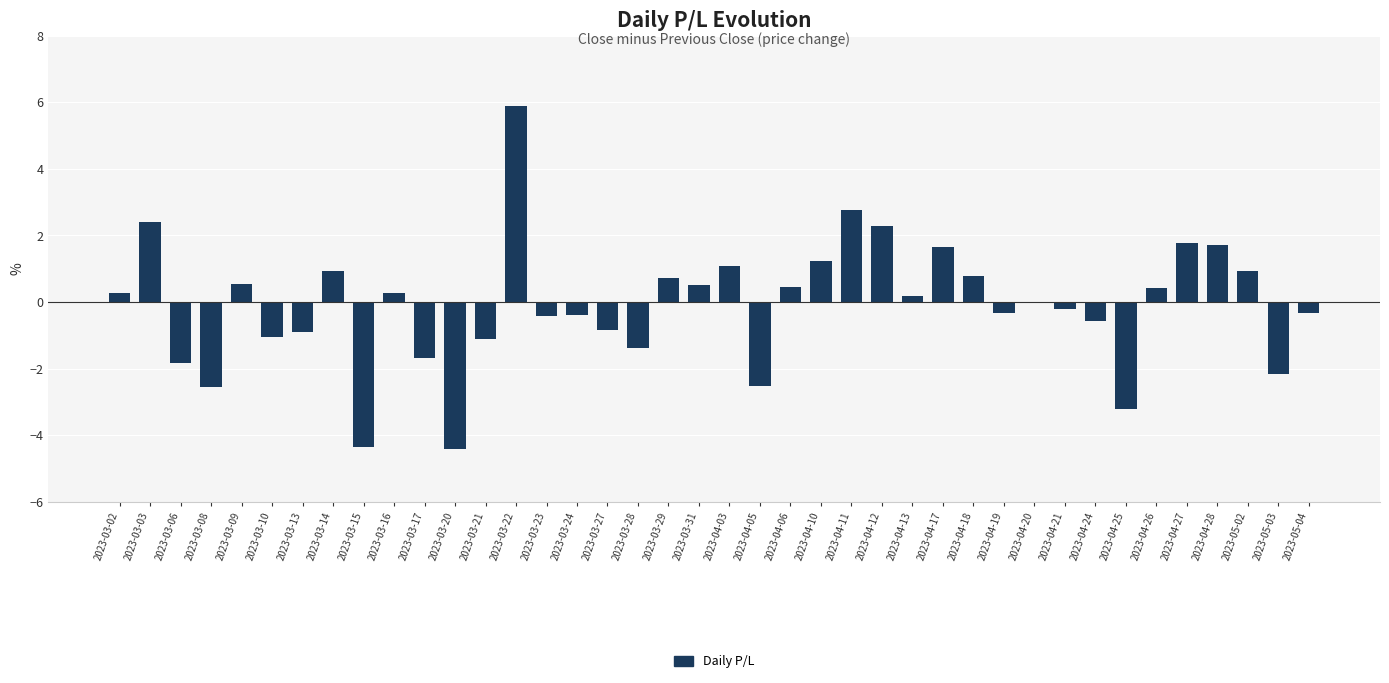

True or false: the data shows 1.5 at 2023-04-03.

False